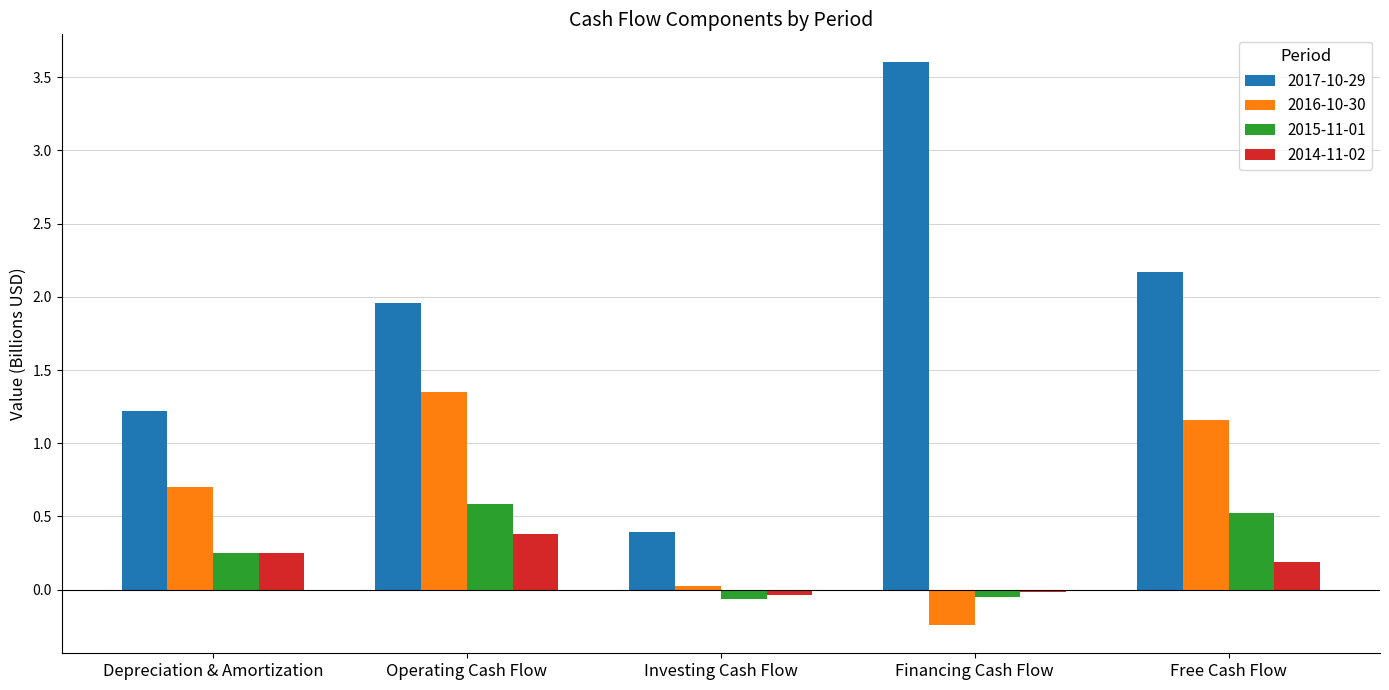

True or false: 2014-11-02 has a value of -0.0 at Investing Cash Flow.

True